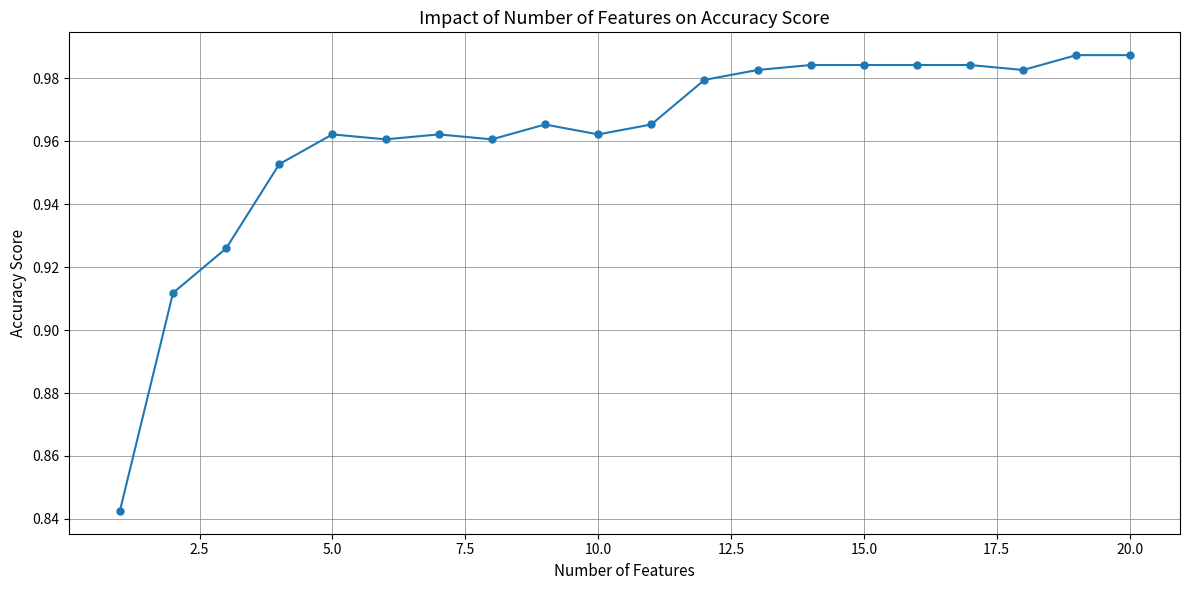

True or false: there are more than 0 points higher than both neighbors.

True